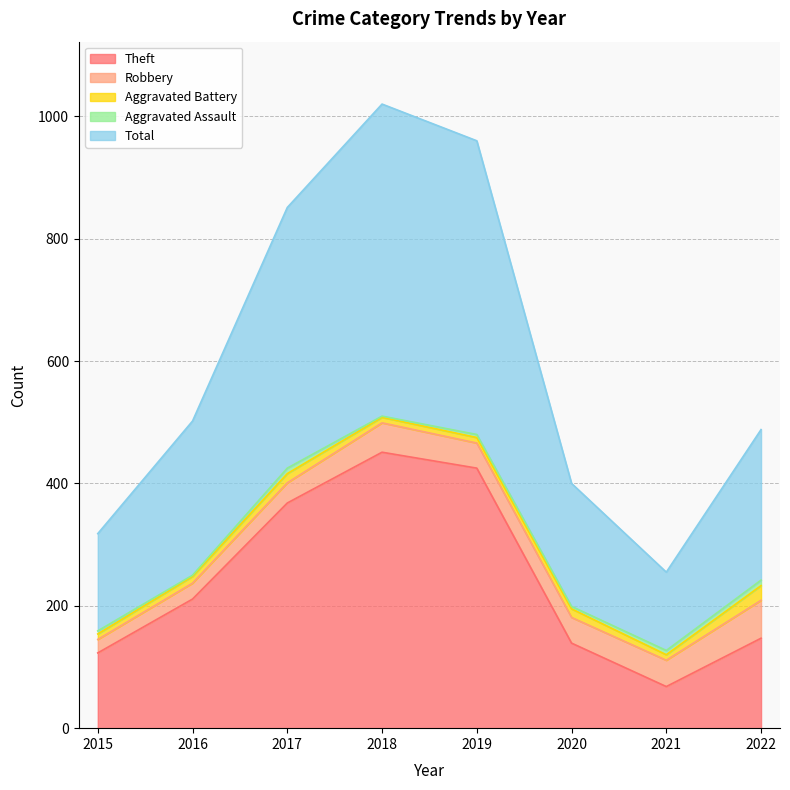

Which series has the widest spread of values?

Theft